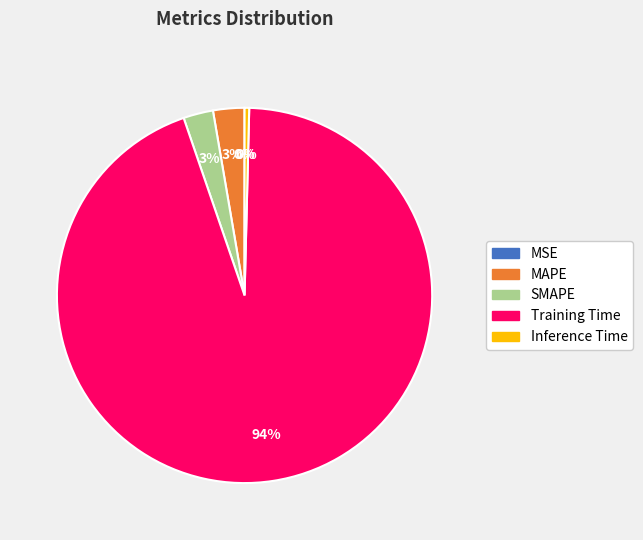

True or false: SMAPE accounts for 3% of the total.

True